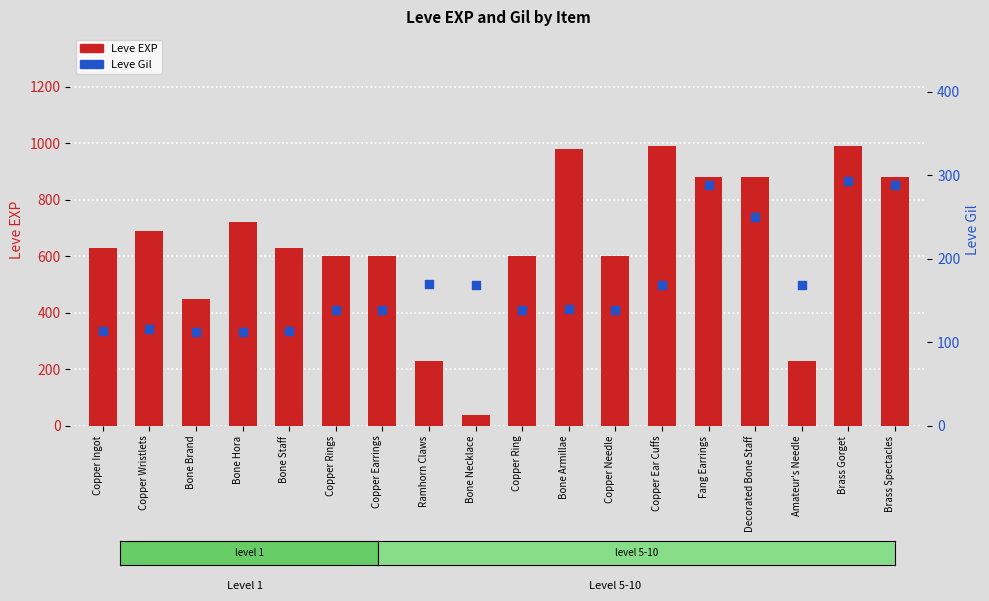

Which series has the largest total across all categories?

Leve EXP